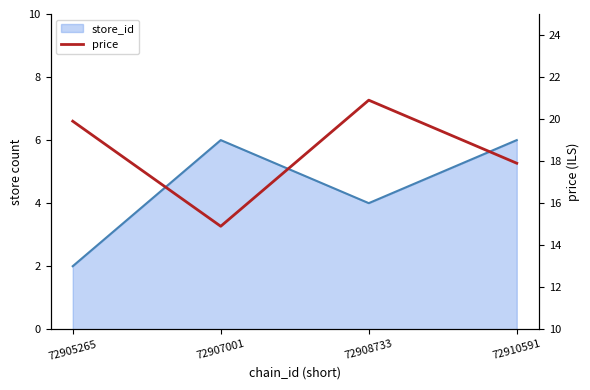

How many values are below 19?

2